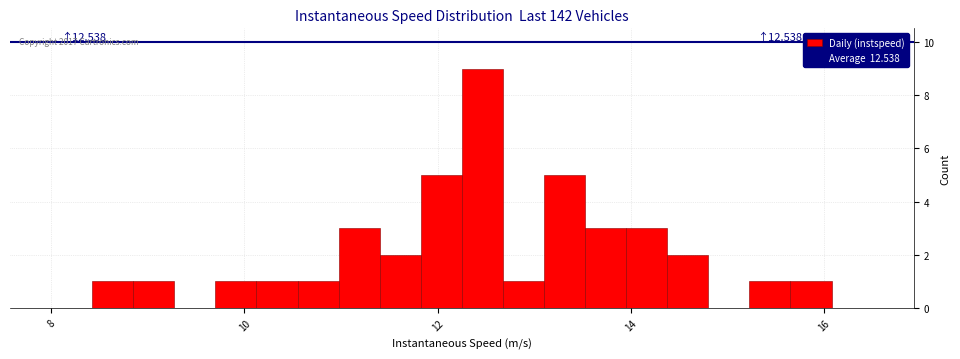

Read against the x-axis, roughly where is the centre of the tallest bar?

12.4